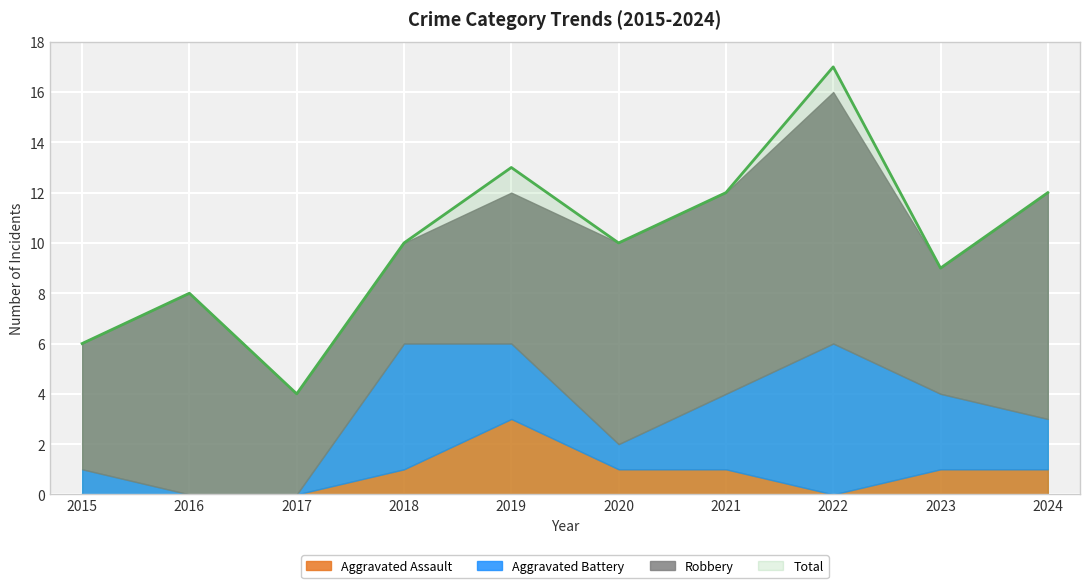

Where does the Aggravated Battery series first go above 3?

2018